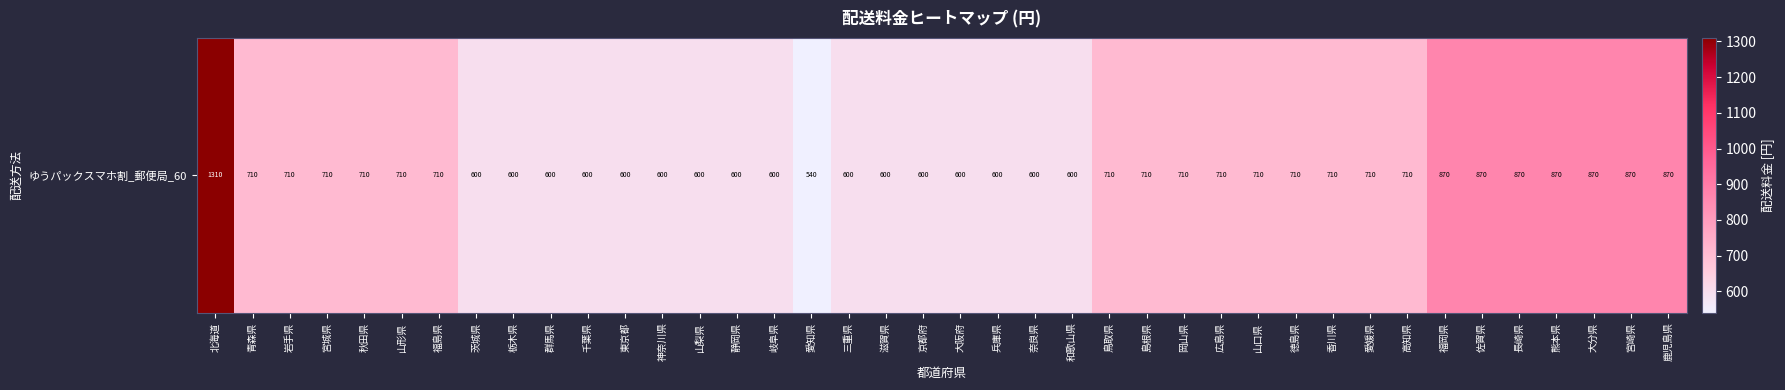

Count the number of values greater than 710.

8